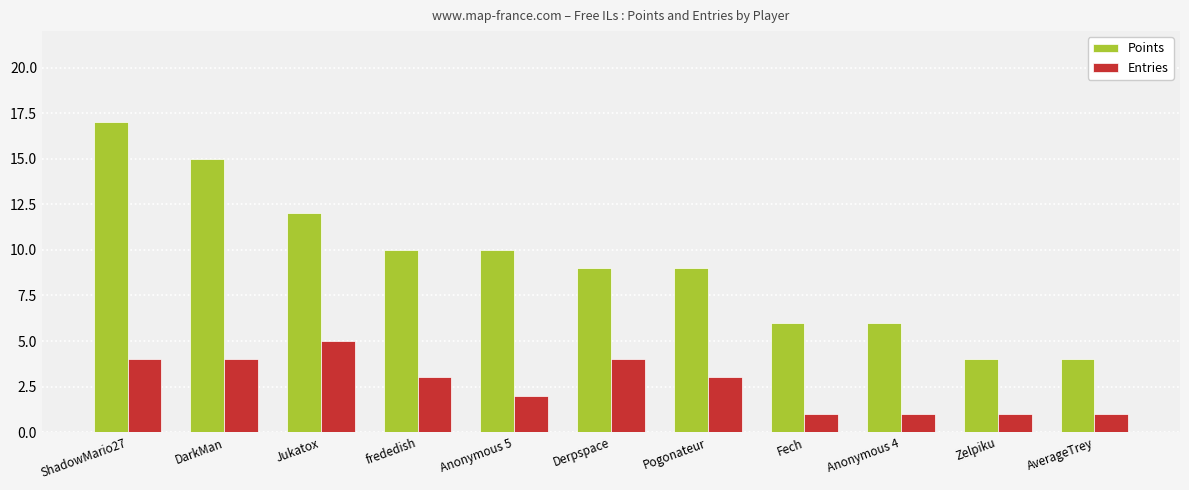

Is it true that Points equals 9 at Derpspace?

True